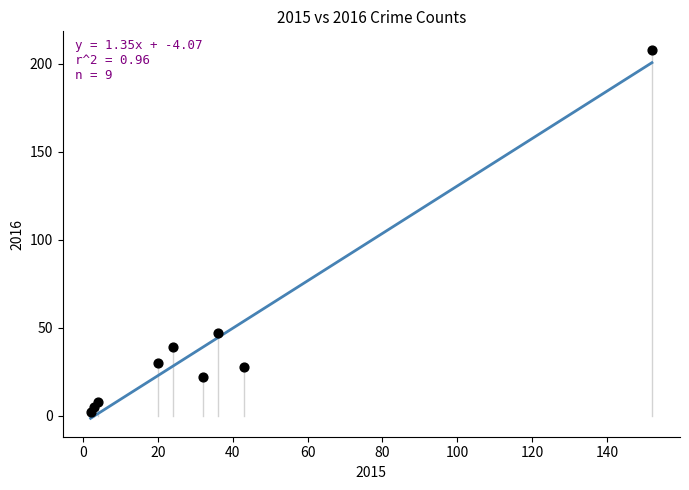

What Y value in the scatter plot is closest to 105?

47